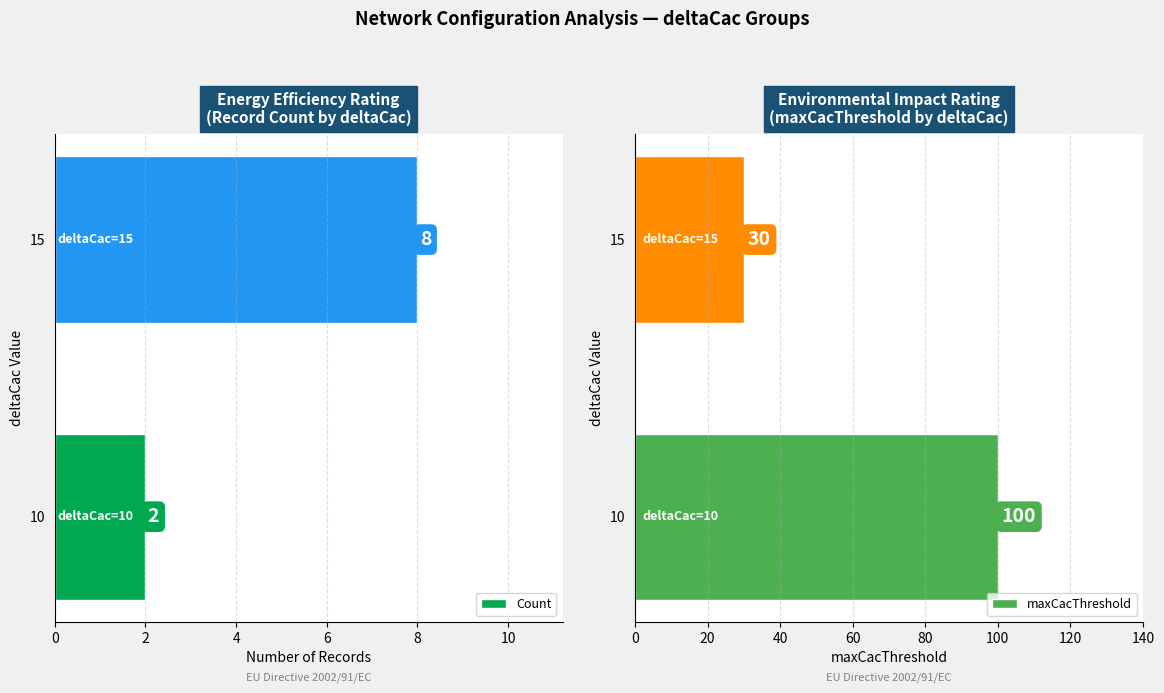

How many data points in maxCacThreshold are less than 100?

1